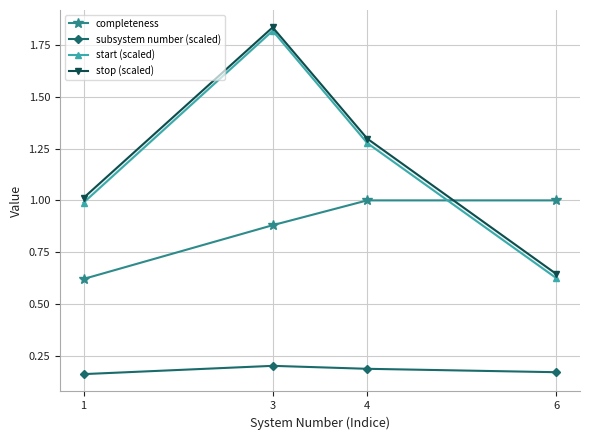

Which series changed the most between 4 and 6?

stop (scaled)